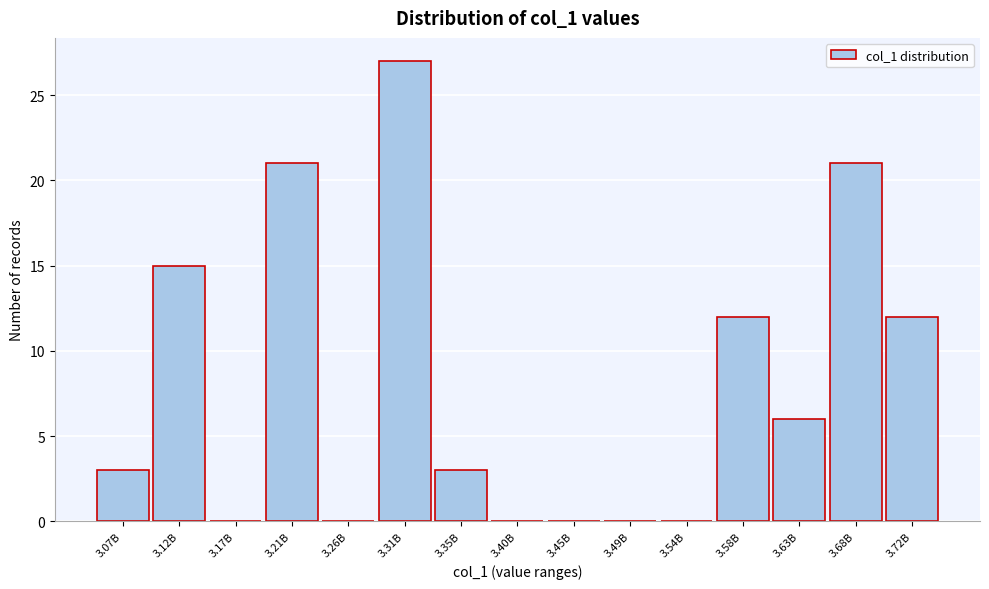

Reading right to left, what are all the values shown in this chart?

3.72B=12	3.68B=21	3.63B=6	3.58B=12	3.54B=0	3.49B=0	3.45B=0	3.40B=0	3.35B=3	3.31B=27	3.26B=0	3.21B=21	3.17B=0	3.12B=15	3.07B=3